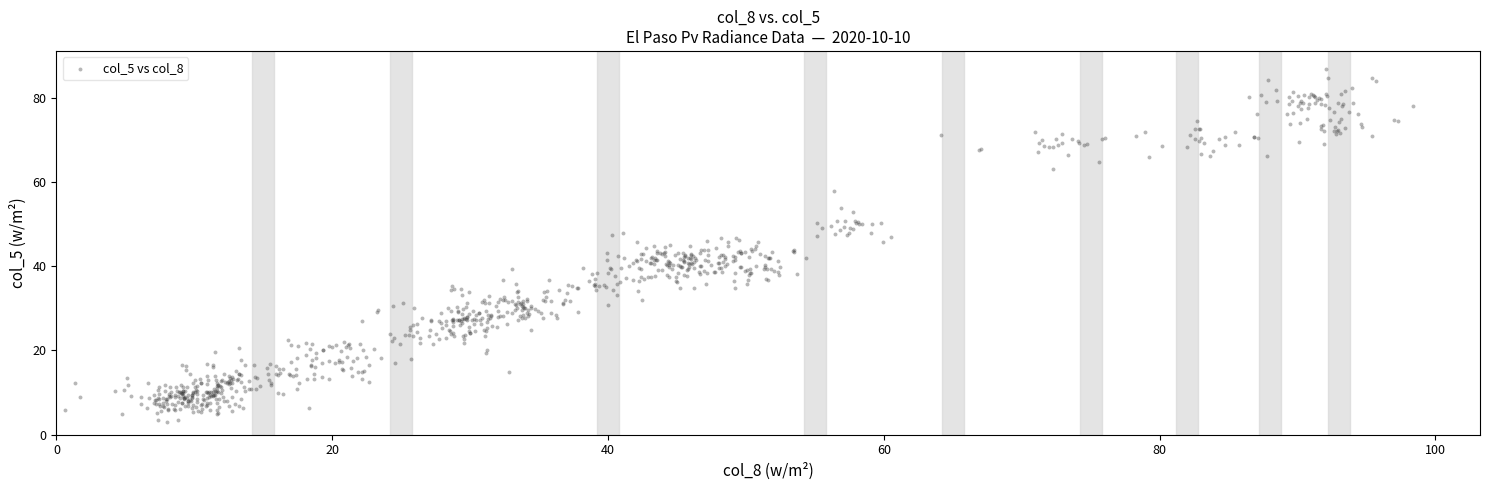

What is the range of X values (max minus min)?

97.7